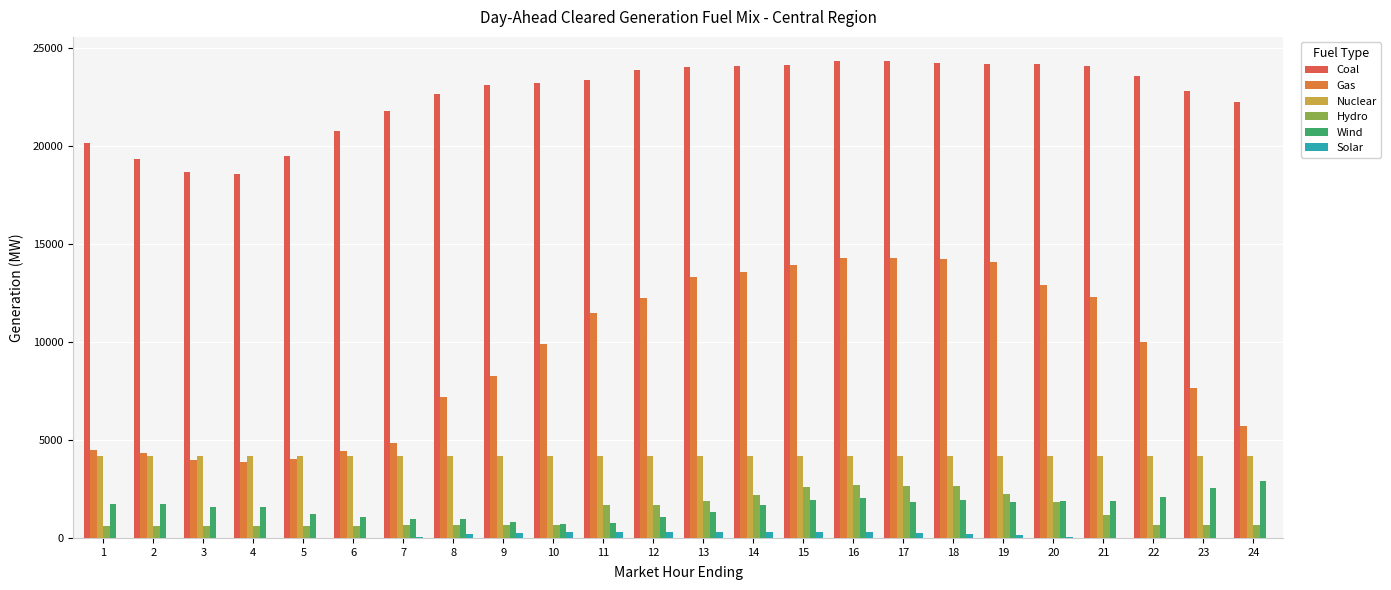

Reading left to right, transcribe all the data shown in this chart.

Coal: 20181.5	19355.4	18671.5	18556.7	19494.0	20778.3	21812.2	22642.5	23110.1	23203.3	23382.1	23899.1	24036.9	24096.4	24122.3	24360.7	24357.8	24268.7	24184.6	24181.1	24074.4	23606.9	22827.0	22246.8
Gas: 4512.8	4360.1	3986.8	3877.8	4043.8	4443.2	4852.8	7212.9	8253.2	9915.5	11485.7	12241.9	13316.0	13592.2	13919.3	14272.5	14285.1	14248.3	14100.0	12890.9	12310.7	10005.1	7678.8	5700.1
Nuclear: 4160.0	4160.0	4160.0	4160.0	4160.0	4160.0	4160.0	4160.0	4160.0	4160.0	4160.0	4160.0	4160.0	4160.0	4160.0	4160.0	4160.0	4160.0	4160.0	4160.0	4160.0	4160.0	4160.0	4160.0
Hydro: 622.8	623.8	624.7	625.7	626.7	627.7	639.7	640.7	641.8	642.8	1699.7	1706.3	1898.6	2204.2	2625.4	2677.6	2645.9	2646.4	2260.9	1815.6	1173.9	655.5	640.1	640.2
Wind: 1755.0	1713.3	1604.5	1561.4	1211.4	1049.6	982.1	958.1	812.4	713.9	766.7	1070.0	1317.7	1700.0	1928.0	2034.3	1835.5	1951.3	1819.3	1876.8	1909.5	2088.4	2574.8	2913.6
Solar: 0.0	0.0	0.0	0.0	0.0	3.3	66.5	192.4	242.4	286.9	301.7	298.2	300.7	284.7	289.2	280.0	245.1	212.3	143.9	45.8	1.0	0.0	0.0	0.0